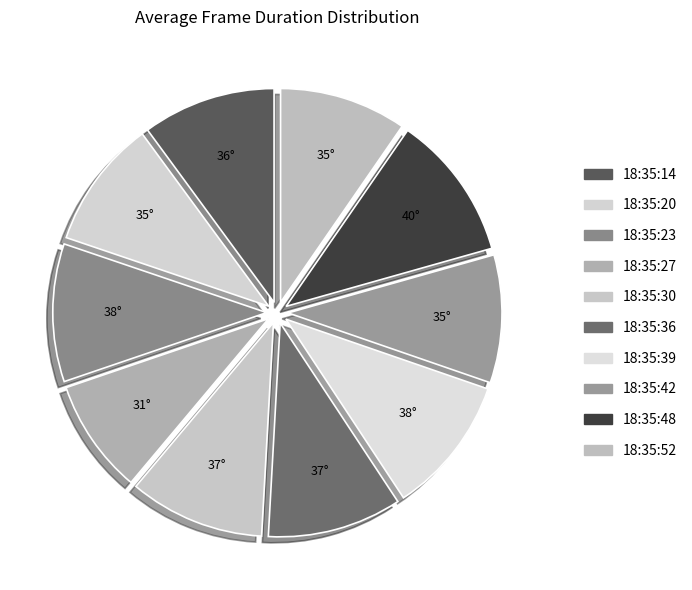

Count the number of slices in the pie.

10